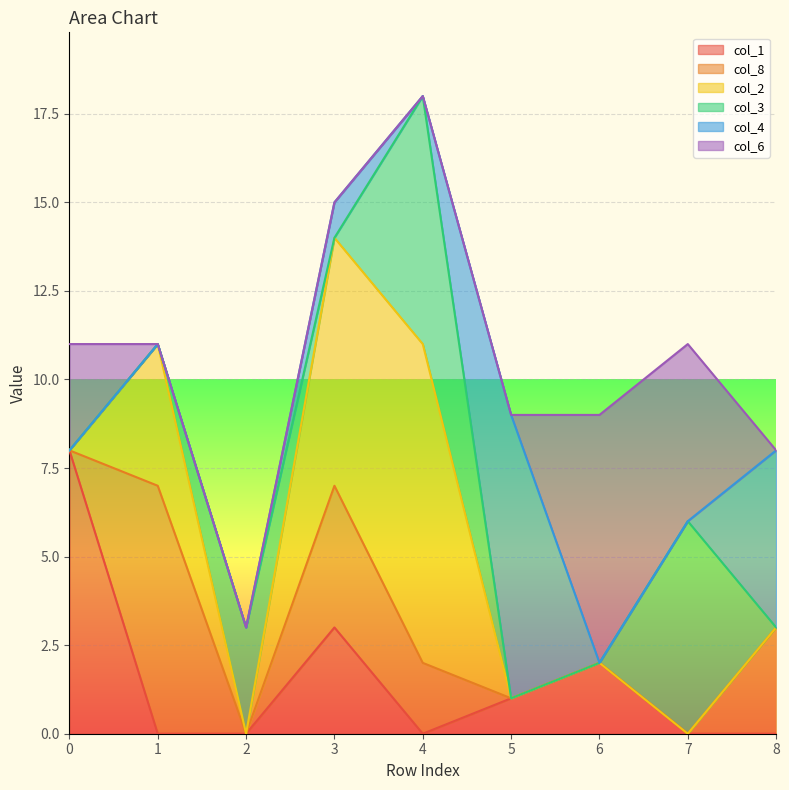

Does the chart display data point markers on the line(s)?

No